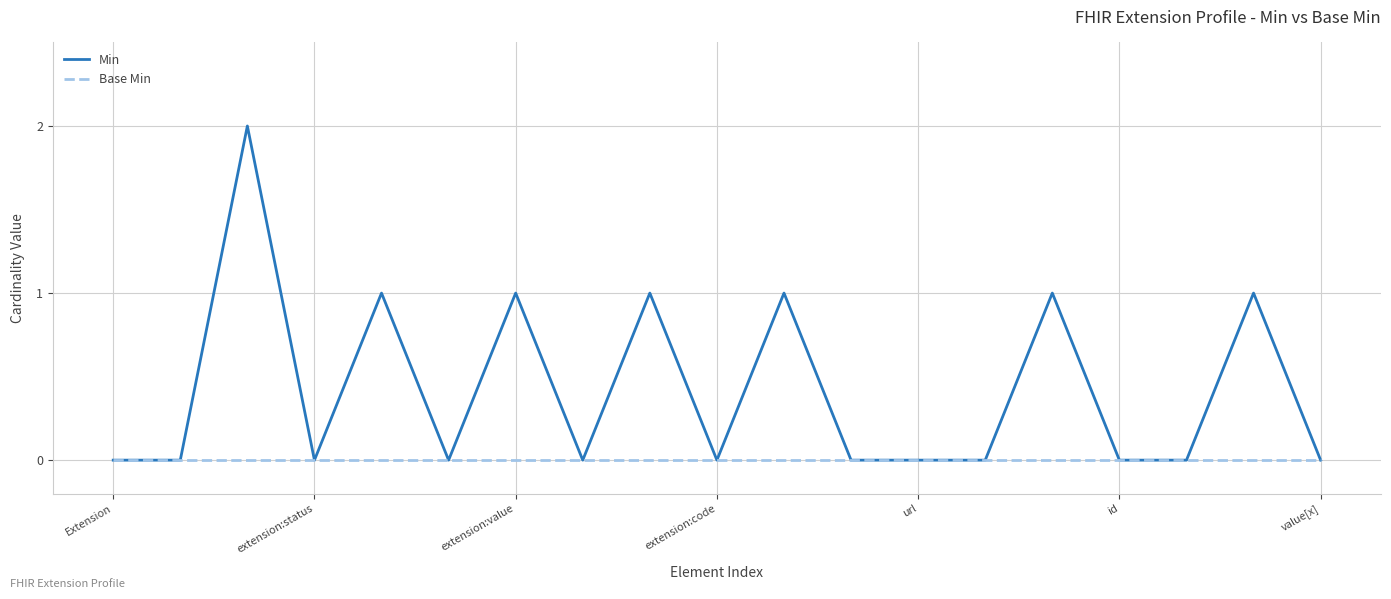

Reading left to right, what are all the values shown in this chart?

Min: 0	0	2	0	1	0	1	0	1	0	1	0	0	0	1	0	0	1	0
Base Min: 0	0	0	0	0	0	0	0	0	0	0	0	0	0	0	0	0	0	0